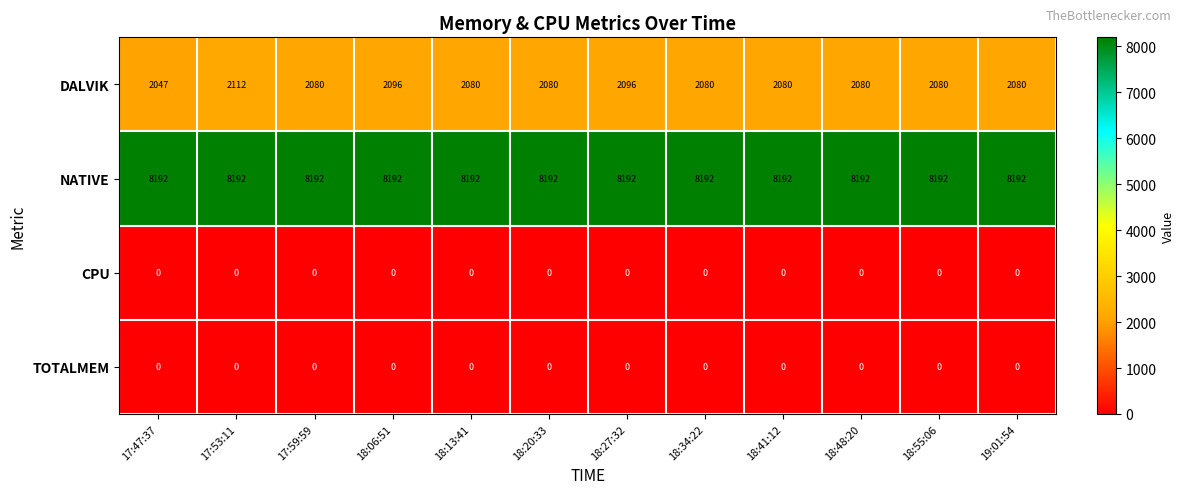

What is the sum of all NATIVE values?

98304